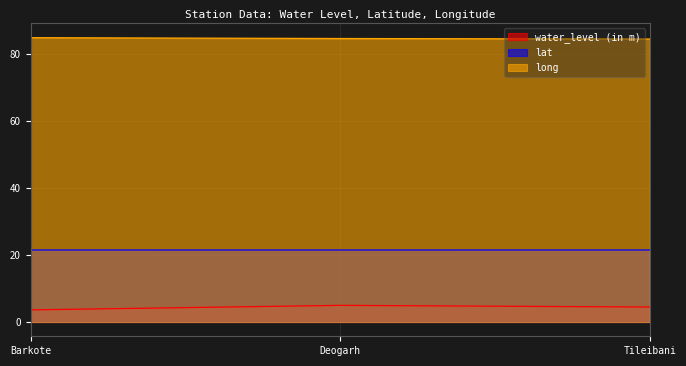

Reading right to left, list all the values displayed in this chart.

water_level (in m): 4.5	5.0	3.6
lat: 21.5	21.5	21.5
long: 84.6	84.7	85.0